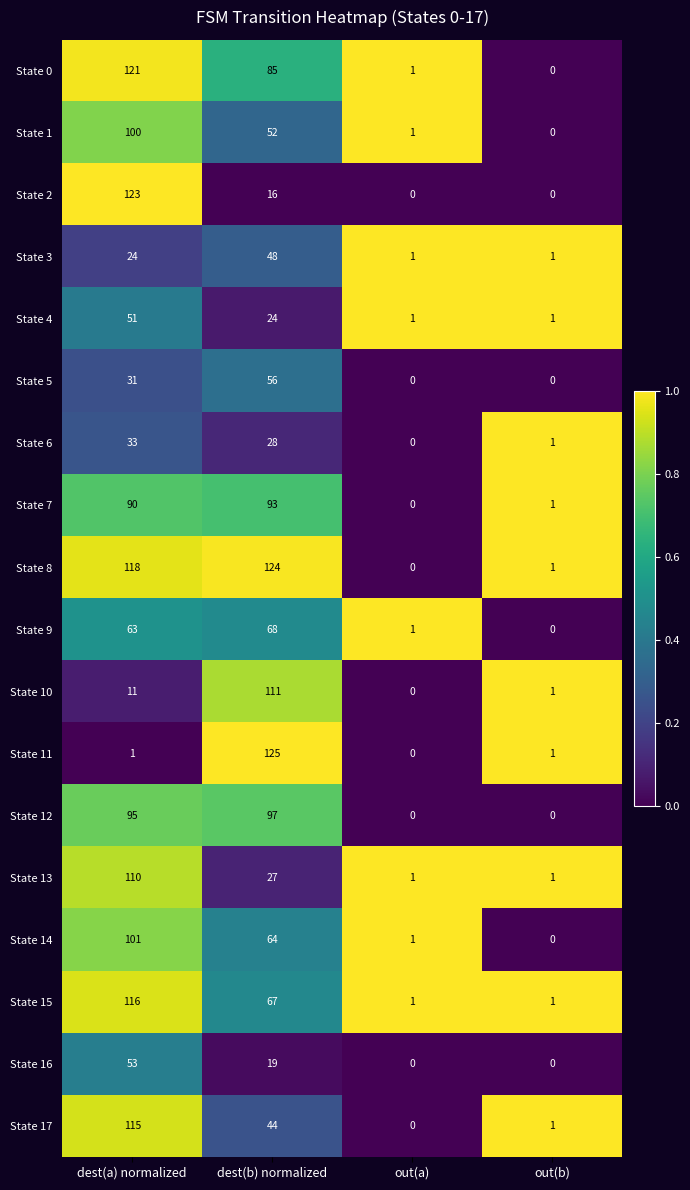

At which category is the sum across all series the highest?

dest(a) normalized